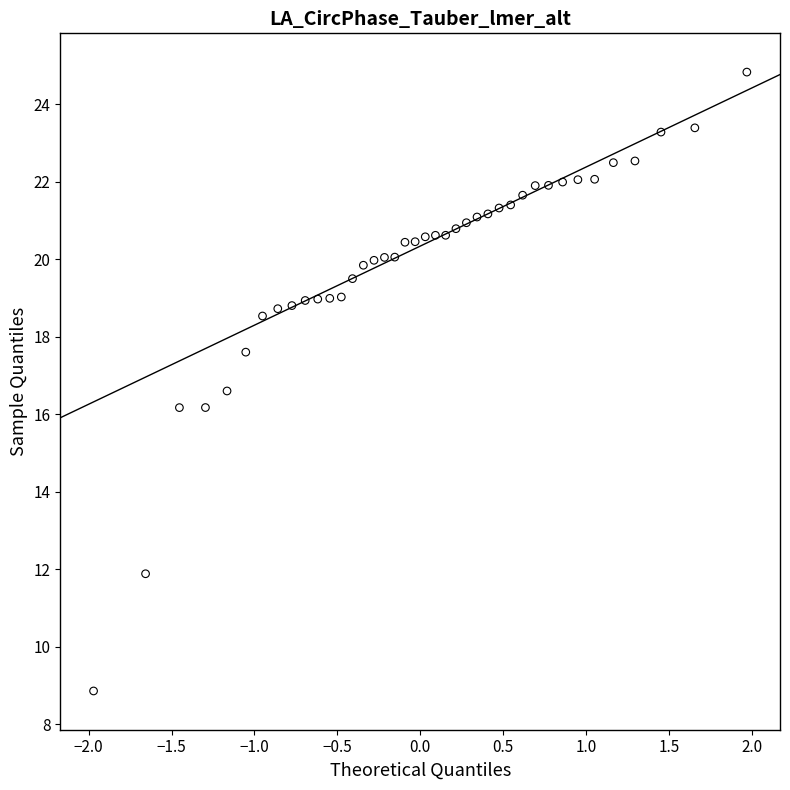

What is the range of X values (max minus min)?

3.9